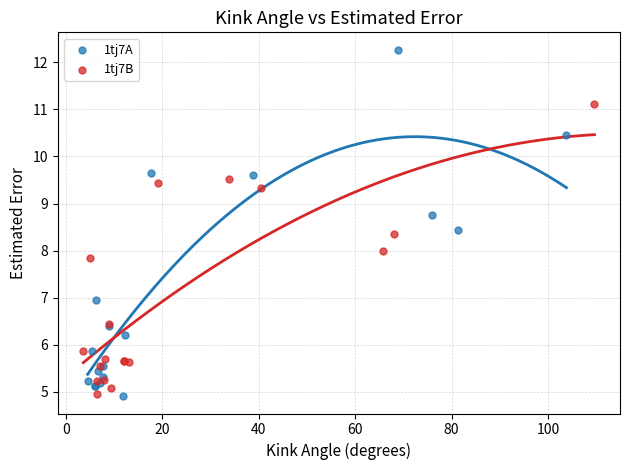

Which series has the widest spread of Y values?

1tj7A